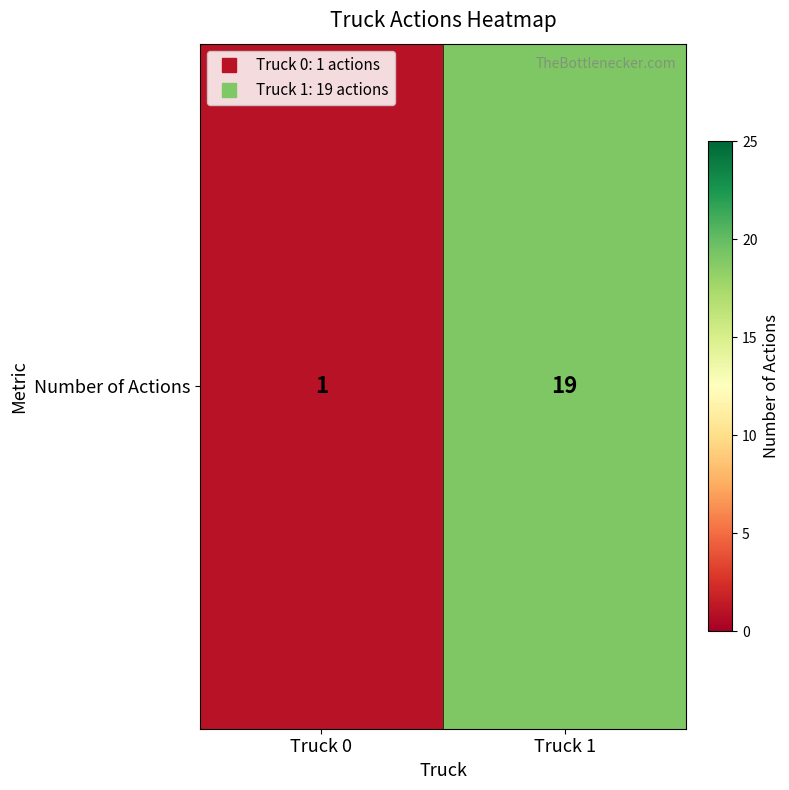

Reading right to left, list all the values displayed in this chart.

19	1